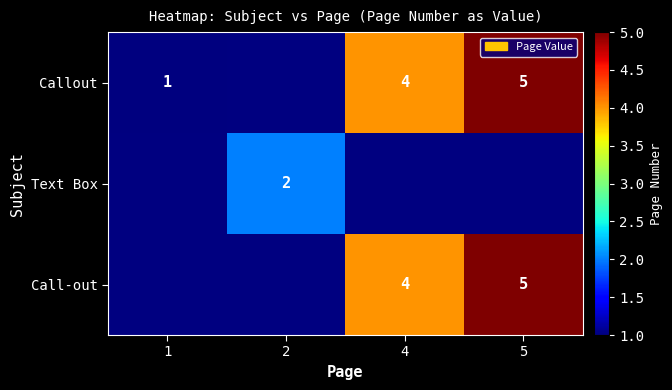

Is it true that Text Box equals 1 at 2?

False